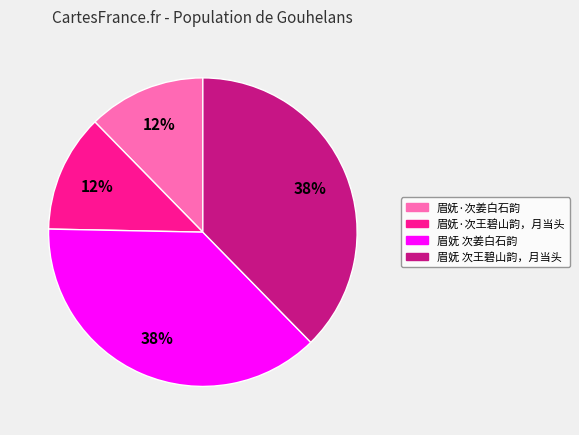

To the nearest percent, what percentage of the pie is 眉妩·次王碧山韵，月当头?

12%